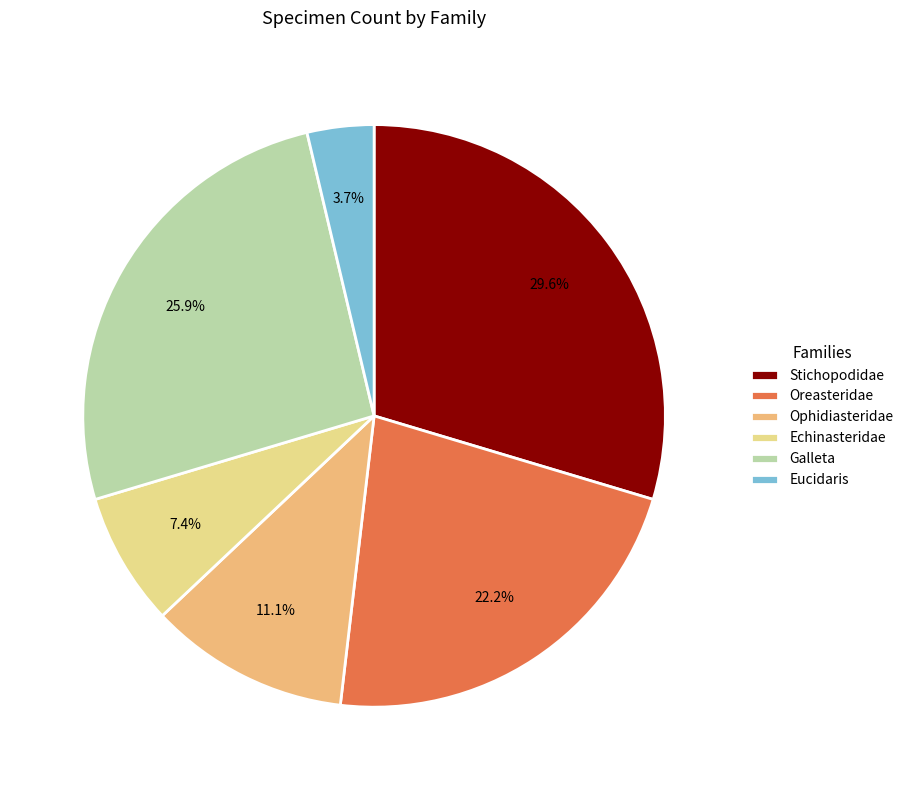

What is the ratio of the value at Stichopodidae to the value at Galleta?

1.1